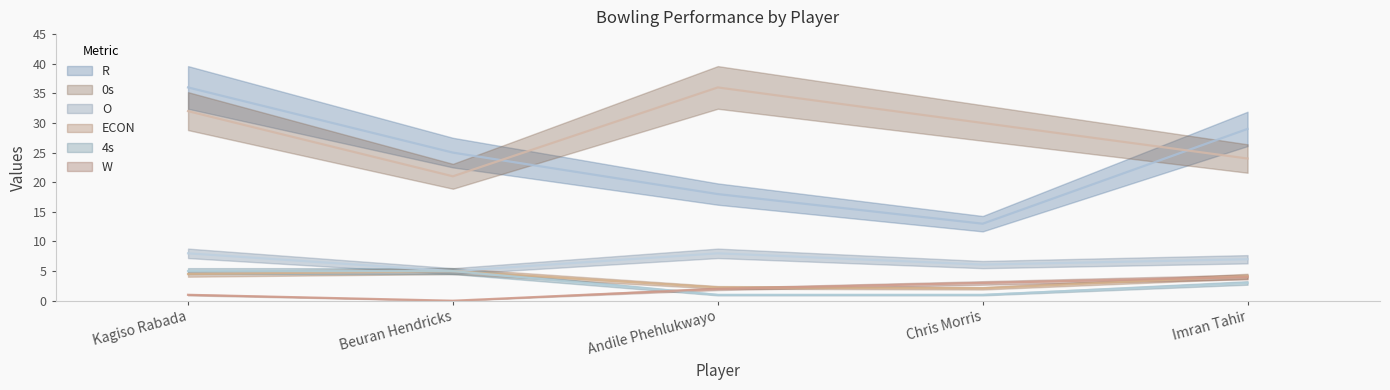

What is the sum of all W values?

10.0